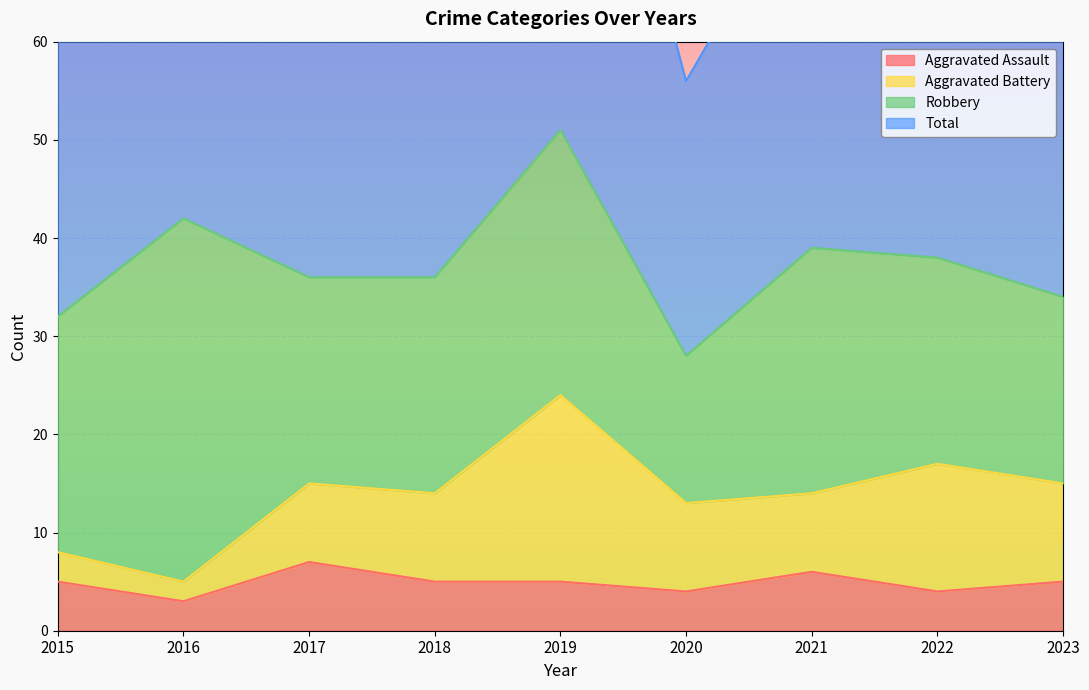

True or false: Aggravated Assault and Total intersect in this chart.

False